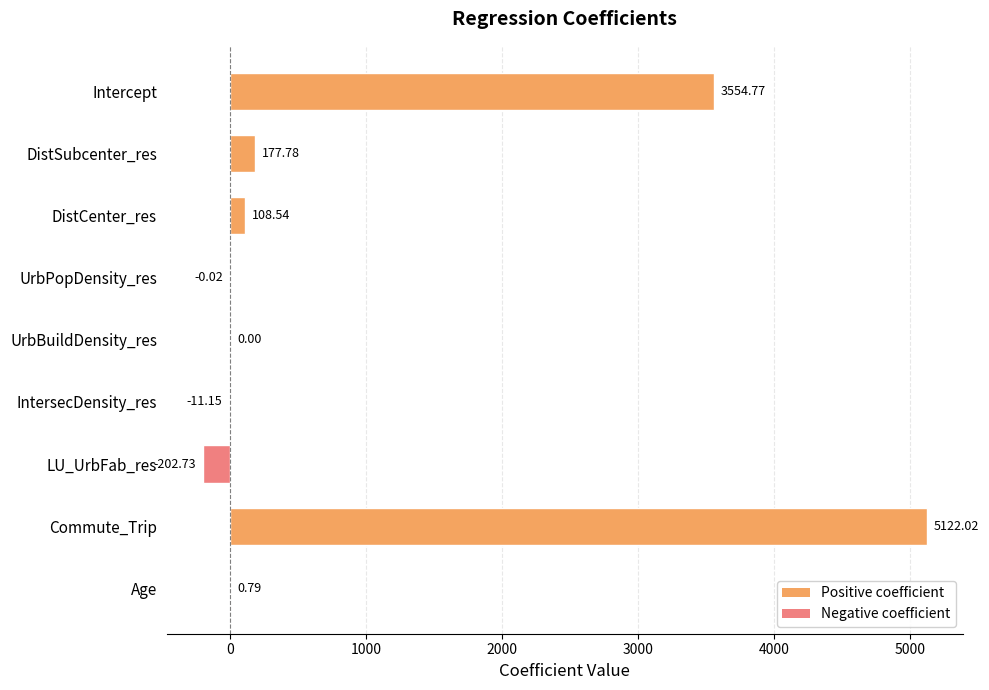

What is the sum of the values at Age and DistCenter_res?

109.3